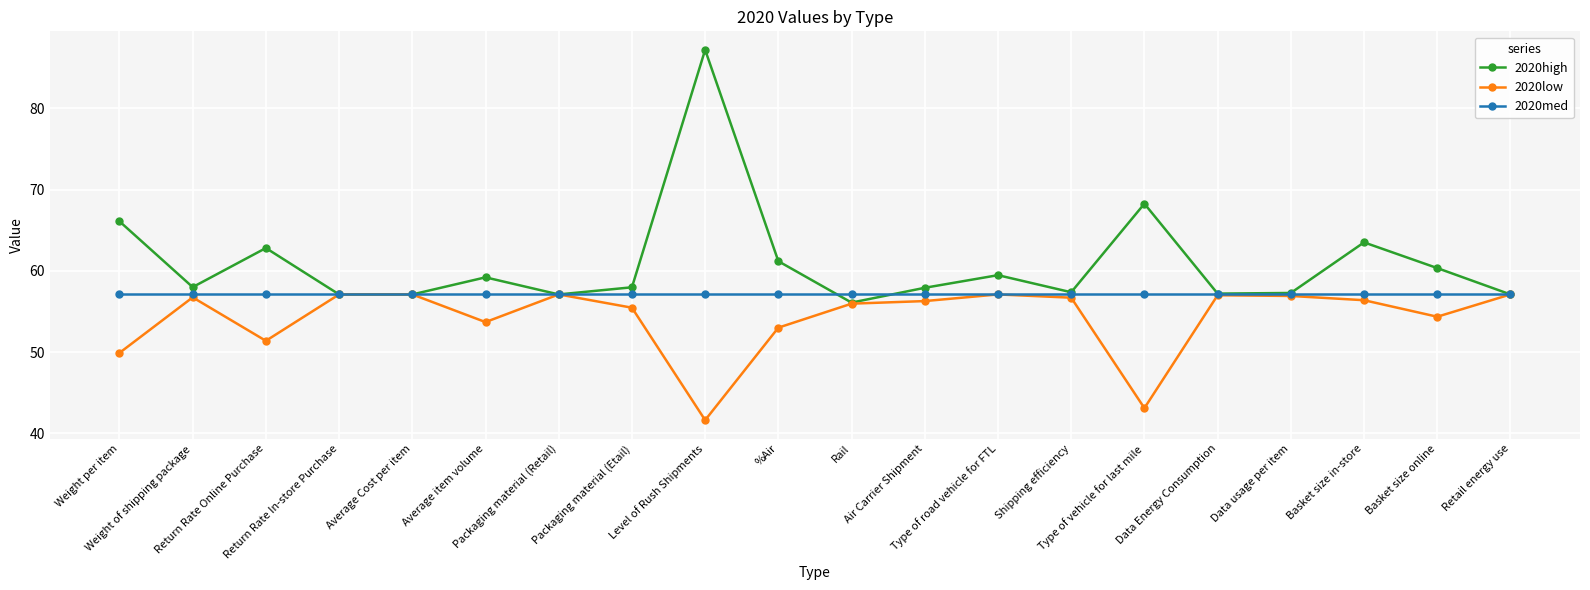

What is the sum of the 2020low values at Return Rate In-store Purchase and Type of vehicle for last mile?

100.2